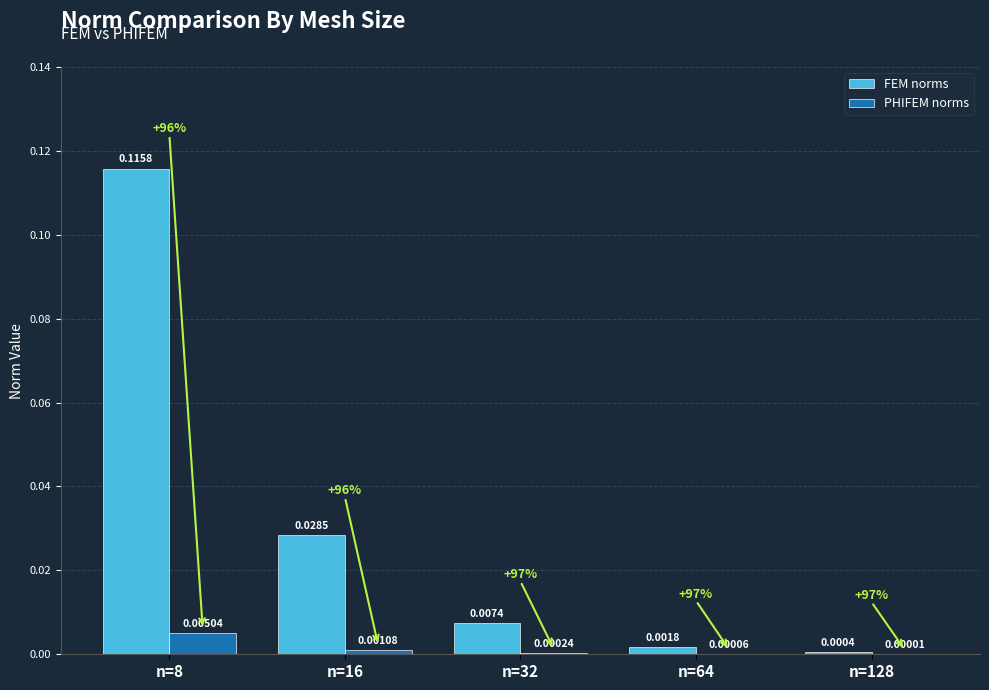

Between n=16 and n=128, which series saw the biggest shift?

FEM norms